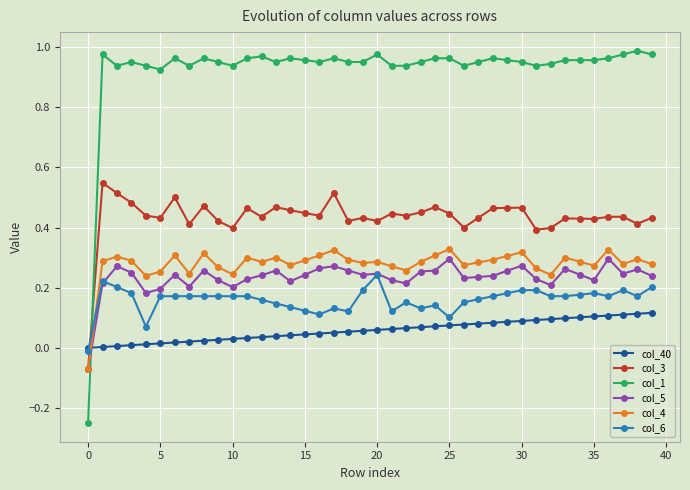

True or false: col_4 has more than 2 points higher than both neighbors.

True